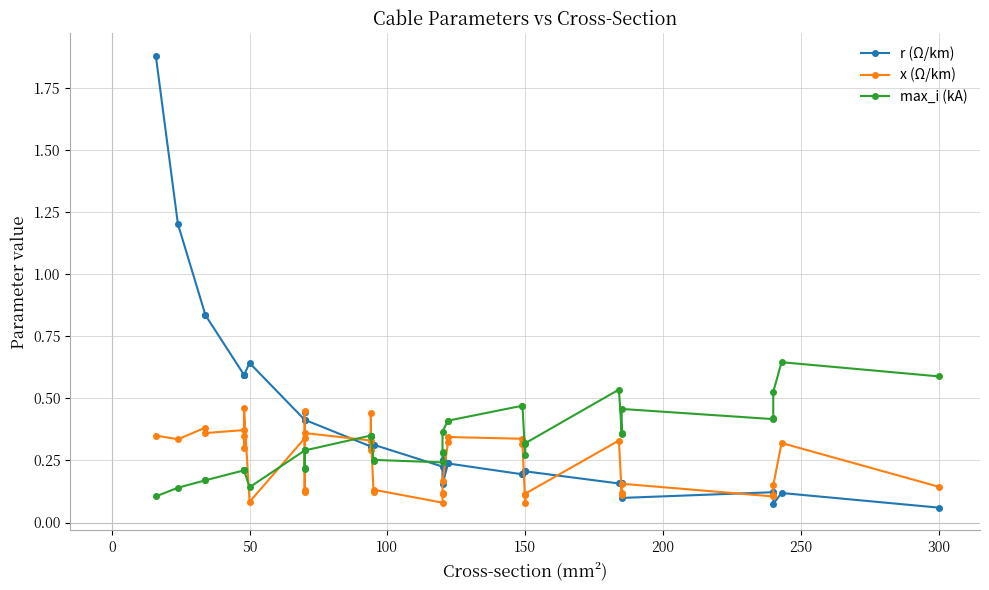

Reading left to right, extract all data points from this chart.

r (Ω/km): 1.9	1.2	0.8	0.8	0.6	0.6	0.6	0.6	0.6	0.4	0.4	0.4	0.4	0.4	0.3	0.3	0.3	0.3	0.3	0.3	0.2	0.3	0.3	0.2	0.2	0.2	0.2	0.2	0.2	0.2	0.2	0.2	0.2	0.2	0.1	0.1	0.1	0.1	0.1	0.1
x (Ω/km): 0.3	0.3	0.4	0.4	0.4	0.3	0.3	0.5	0.1	0.3	0.1	0.1	0.5	0.4	0.3	0.3	0.4	0.3	0.1	0.1	0.1	0.1	0.1	0.2	0.3	0.3	0.3	0.3	0.1	0.1	0.1	0.3	0.1	0.1	0.2	0.1	0.1	0.1	0.3	0.1
max_i (kA): 0.1	0.1	0.2	0.2	0.2	0.2	0.2	0.2	0.1	0.3	0.2	0.2	0.3	0.3	0.3	0.3	0.3	0.3	0.2	0.3	0.2	0.3	0.3	0.4	0.4	0.4	0.5	0.5	0.3	0.3	0.3	0.5	0.4	0.4	0.5	0.4	0.4	0.5	0.6	0.6